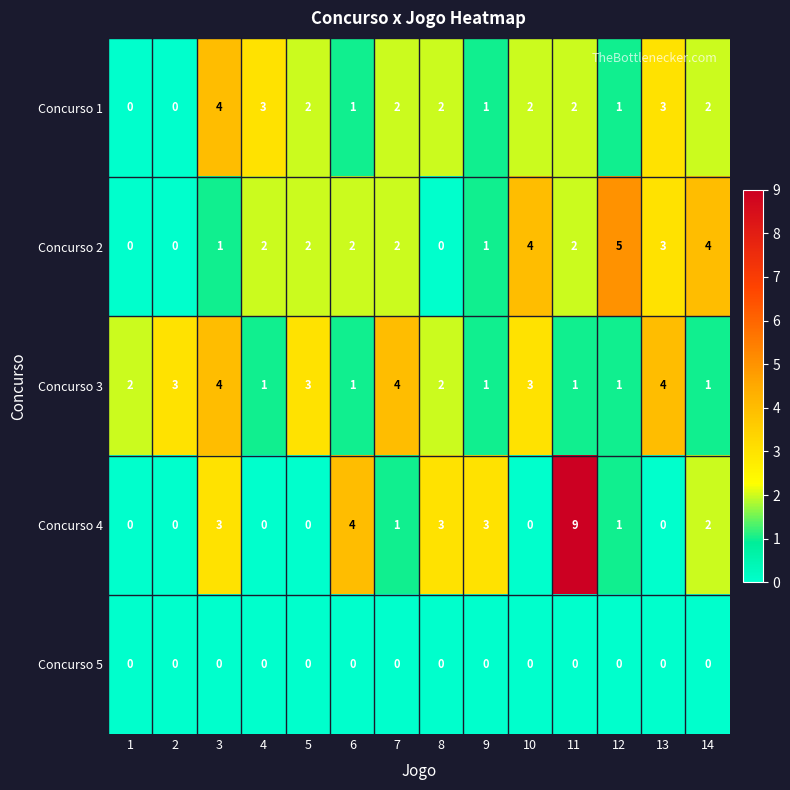

How many data points does each series have?

14